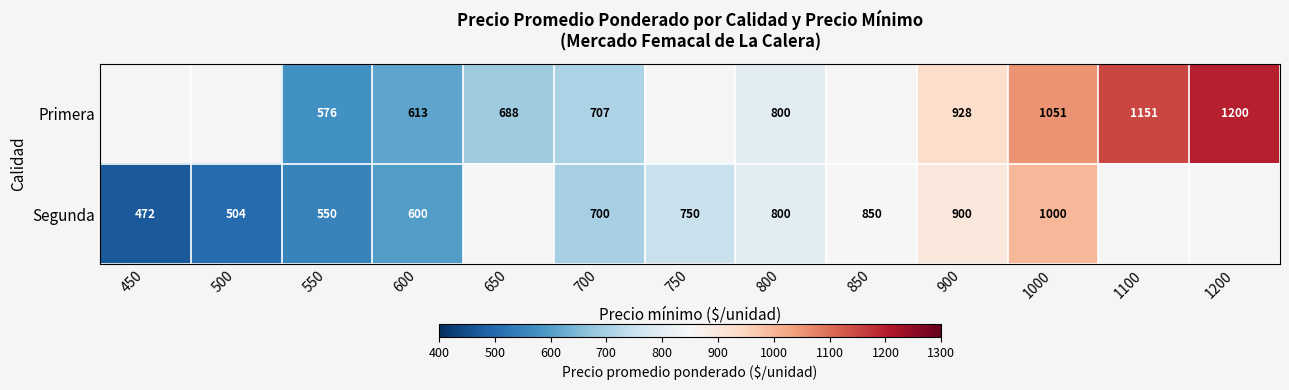

What is the difference between the highest and lowest values at 700?

7